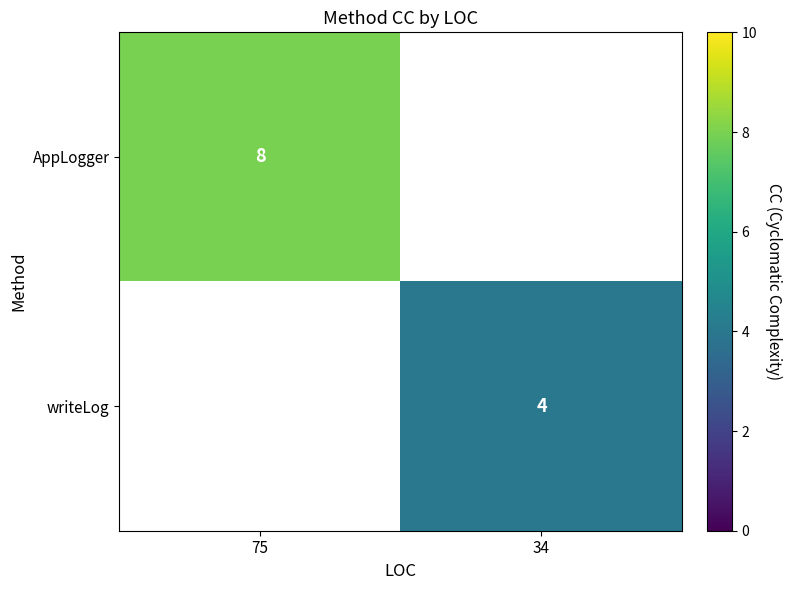

Is the value of AppLogger at 75 greater than the value of writeLog at 34?

Yes